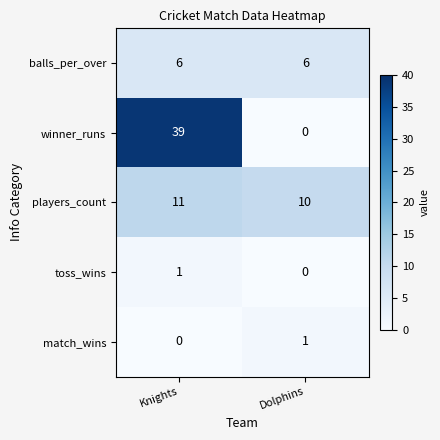

The value of winner_runs at Dolphins is -22. True or false?

False